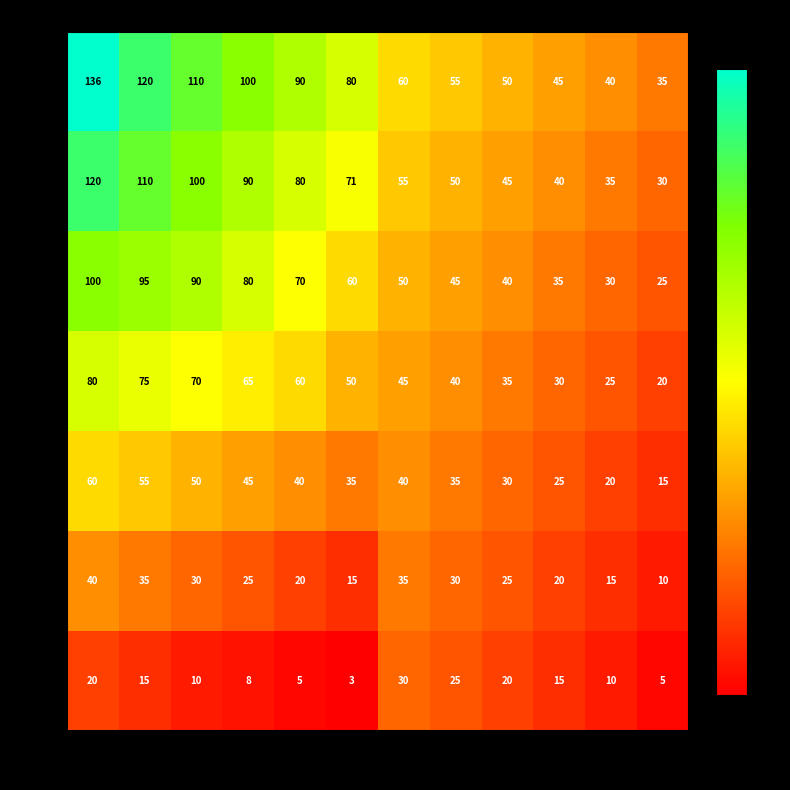

What is the difference between the maximum and minimum values in the 090 series?

60